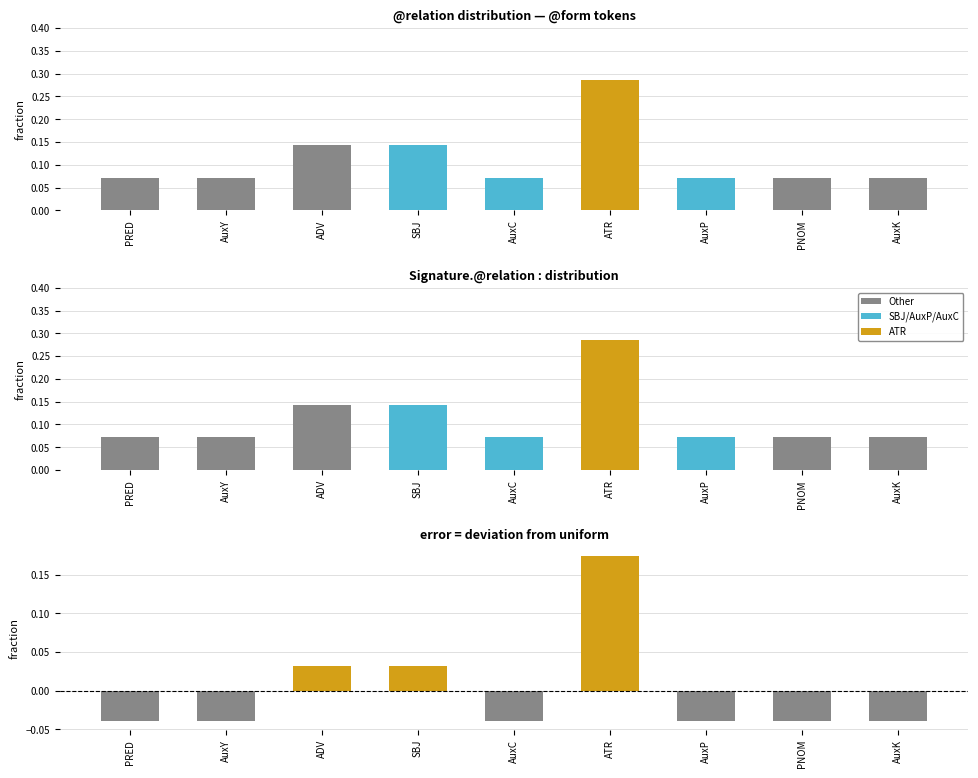

How many values in residual are above zero?

3